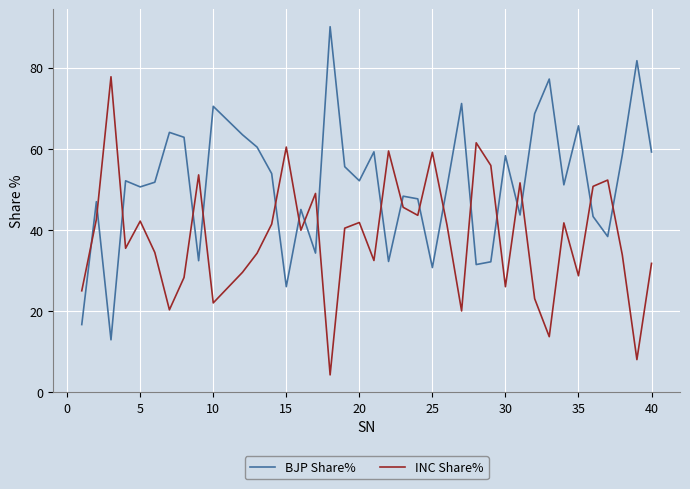

Which series has the widest spread of values?

BJP Share%